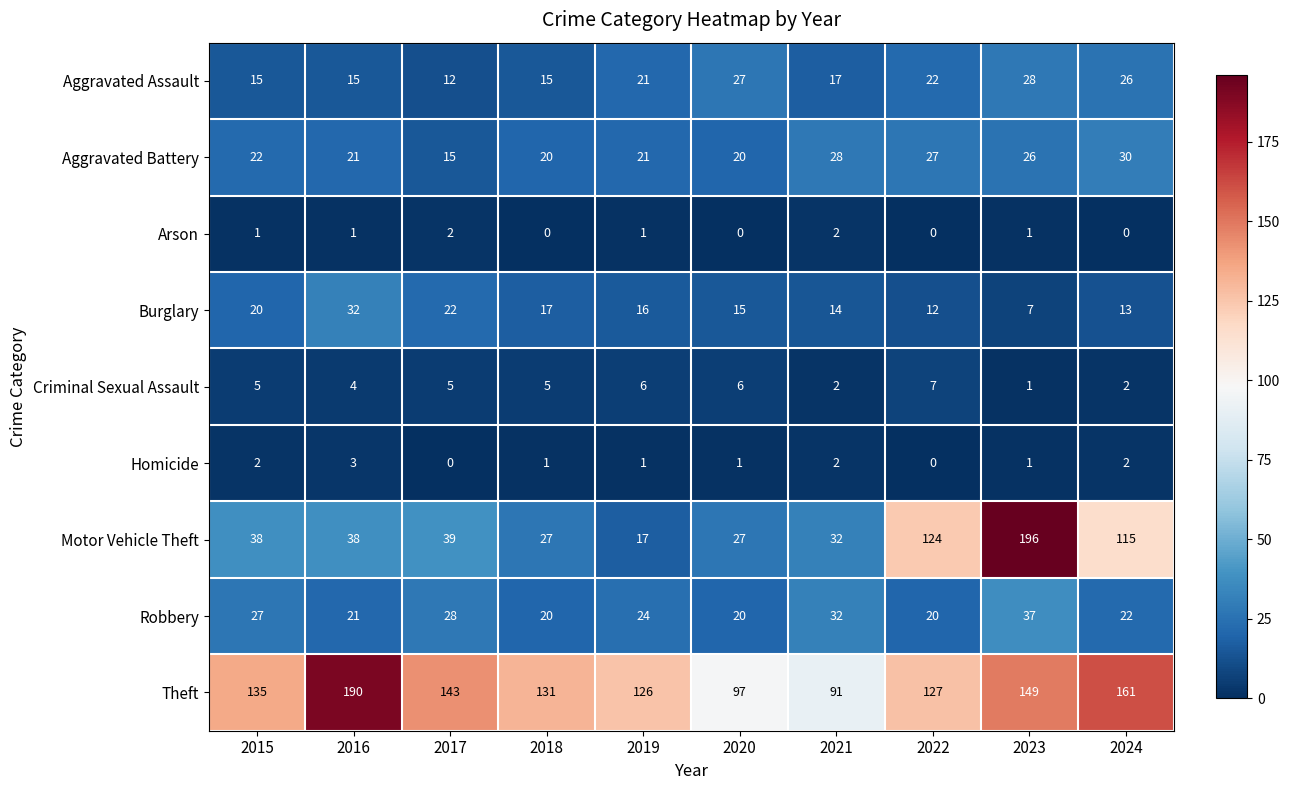

What is the total value across all series at 2016?

325